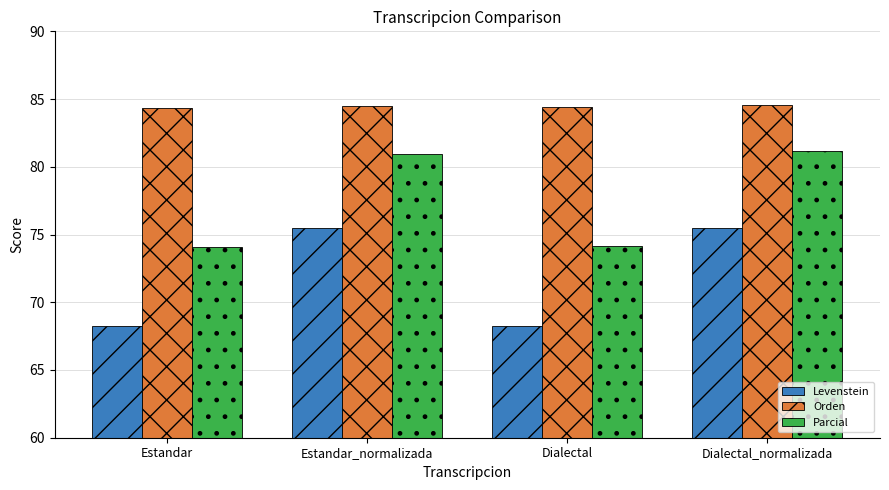

Which series has the widest spread of values?

Levenstein